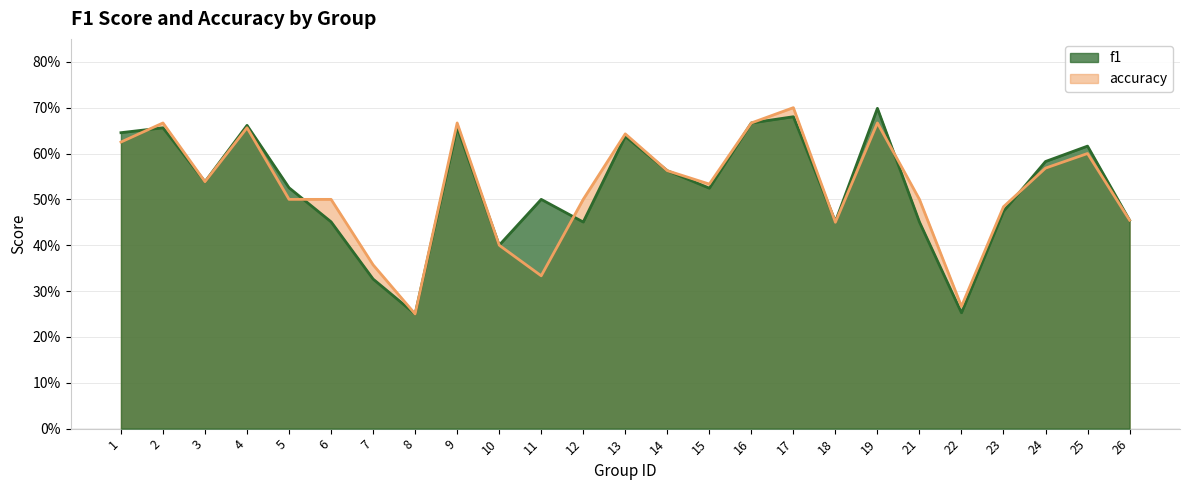

Between which two adjacent categories do accuracy and f1 first intersect?

1 and 2